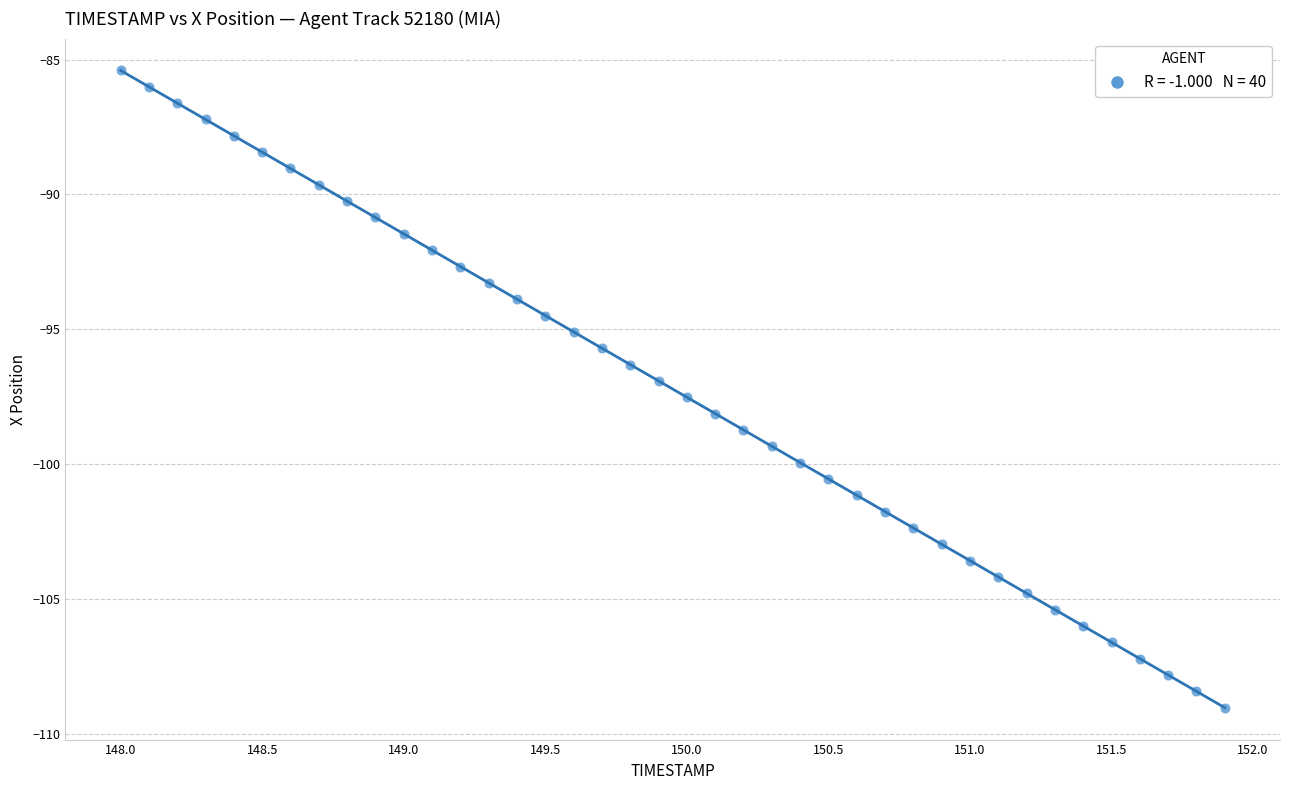

What is the range of X values (max minus min)?

3.9